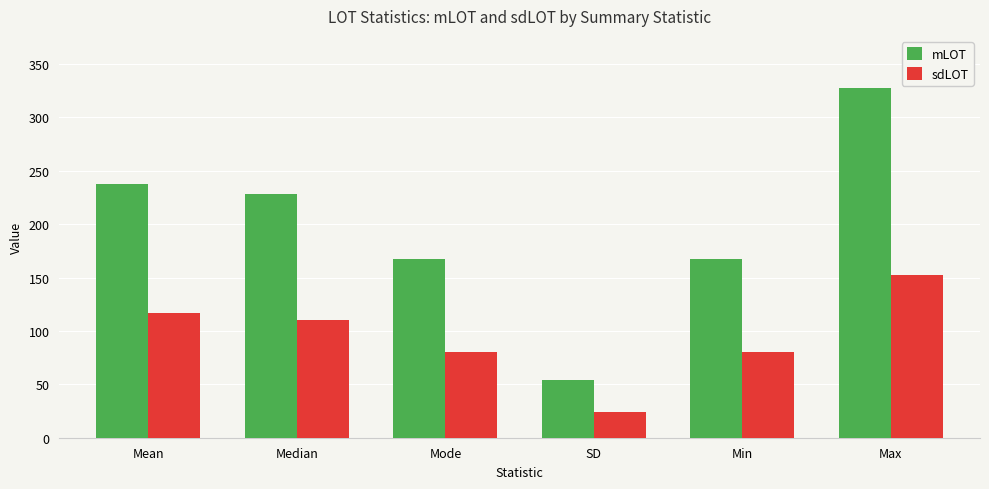

The sdLOT series shows 80.4 at Mode. True or false?

True